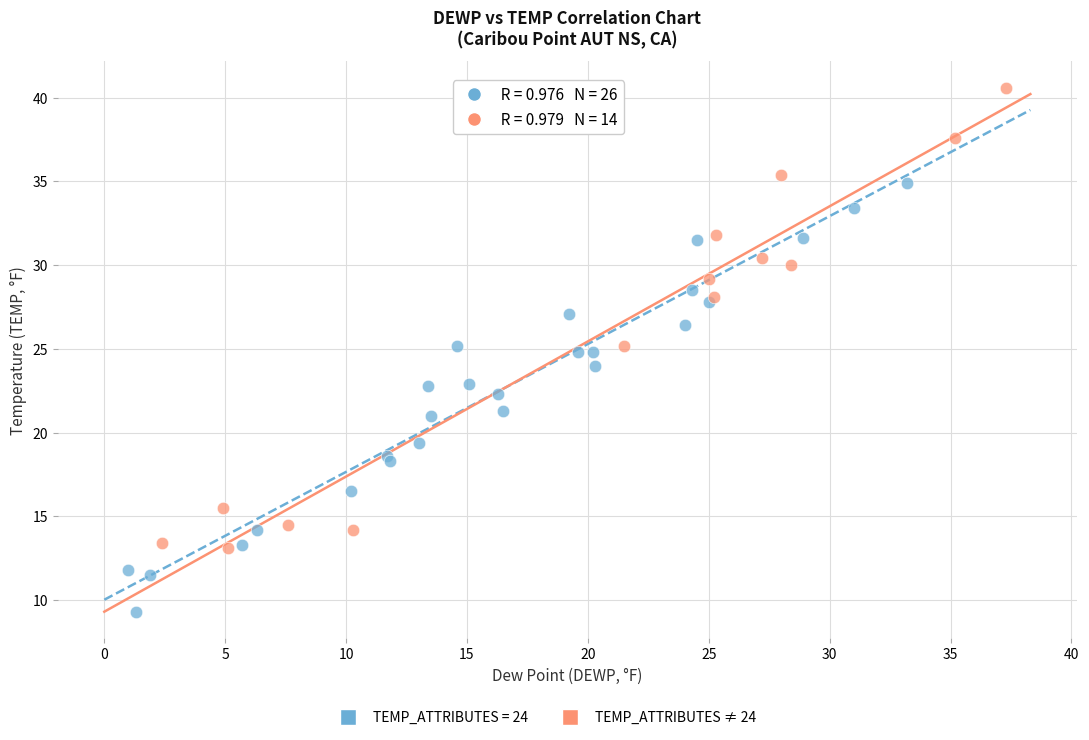

Which series contains the highest Y value?

TEMP_ATTRIBUTES ≠ 24